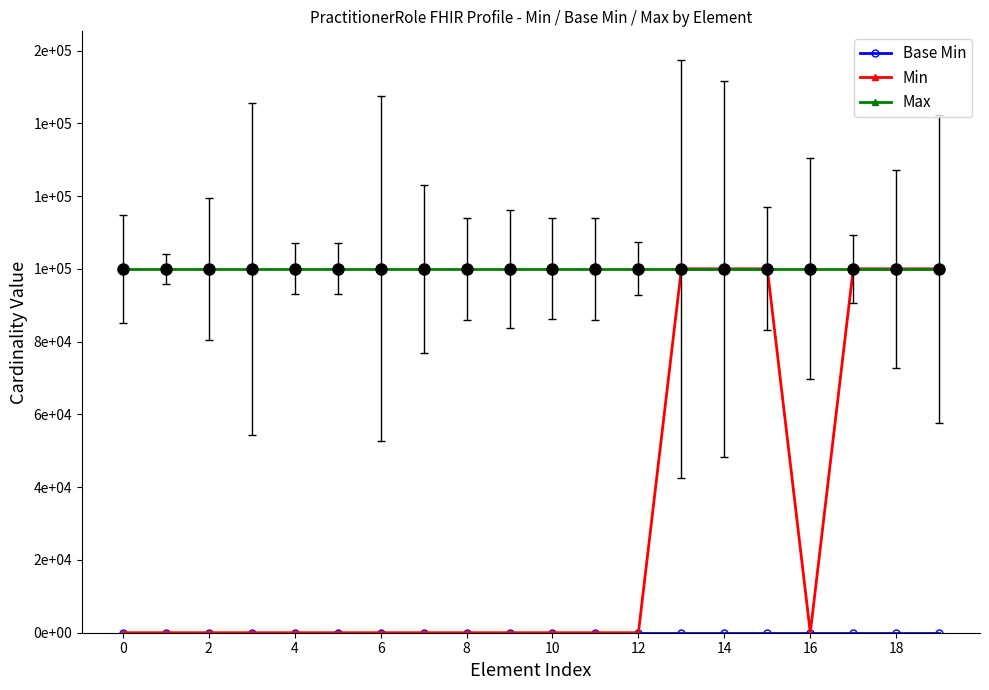

Rank the series by their average value, from highest to lowest.

Max, Min, Base Min